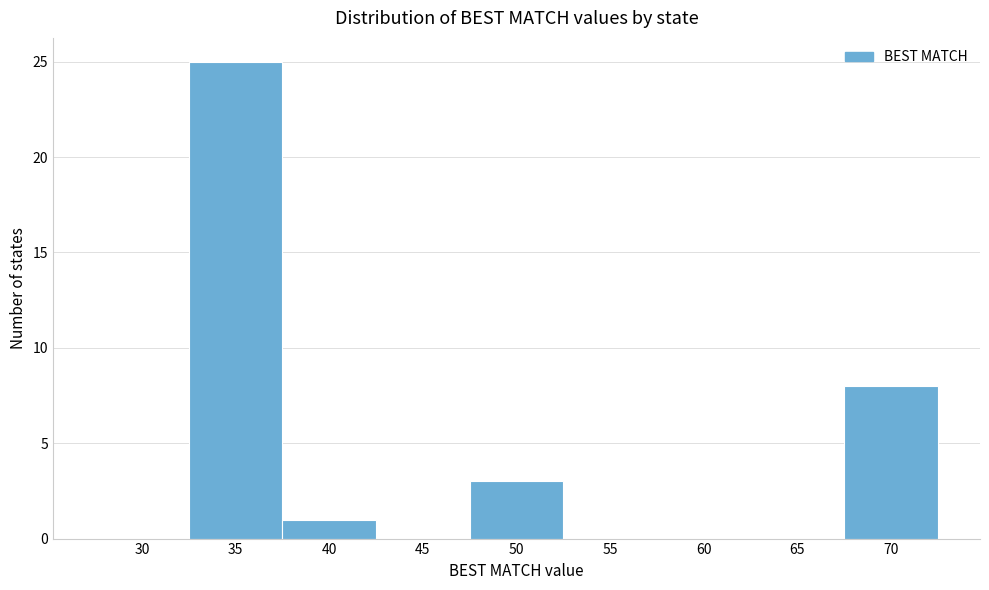

Reading left to right, transcribe all the data shown in this chart.

30=0	35=25	40=1	45=0	50=3	55=0	60=0	65=0	70=8